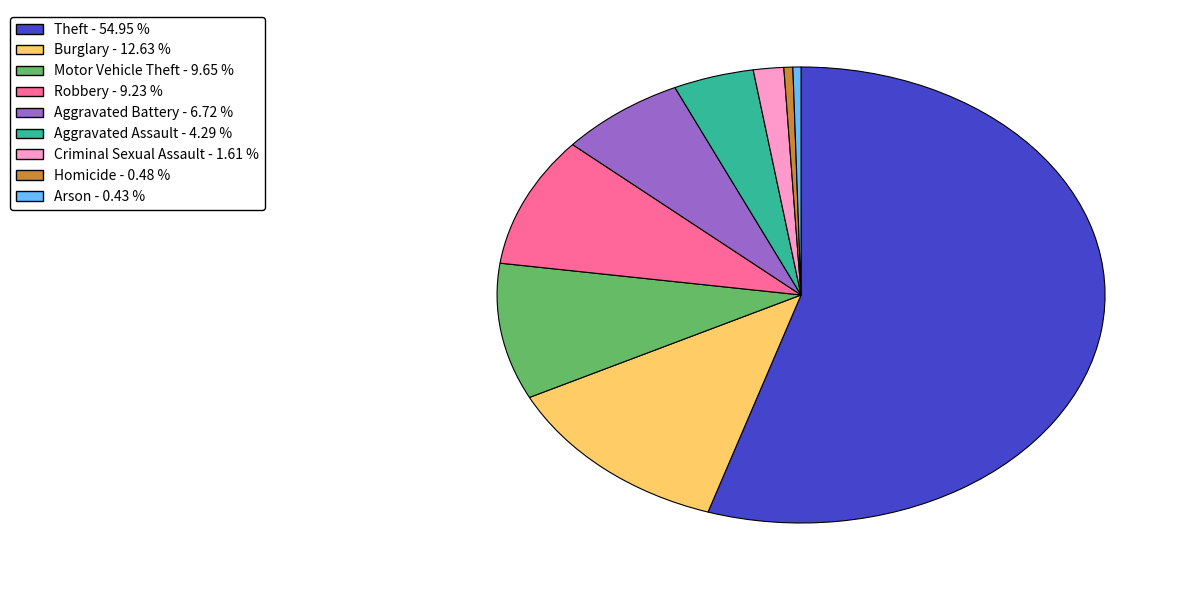

Do Homicide and Aggravated Assault together represent more than half of the pie?

No